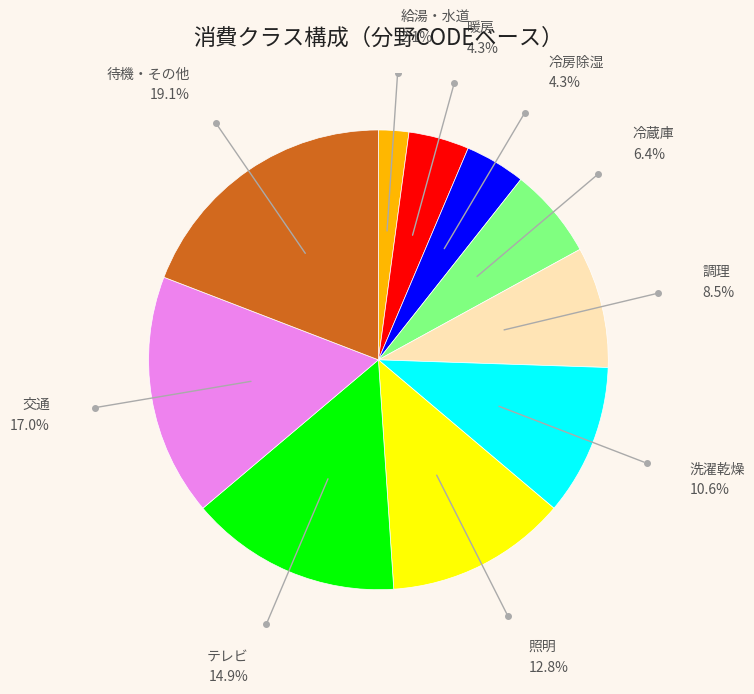

Combined, do 照明 and 冷房除湿 account for over 50%?

No